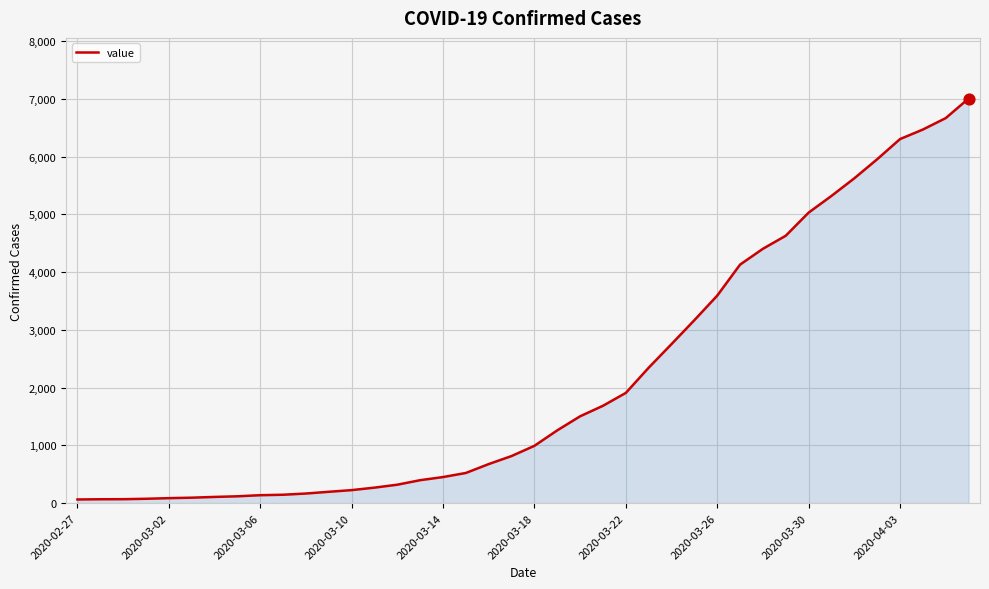

What is the greatest value displayed?

7004